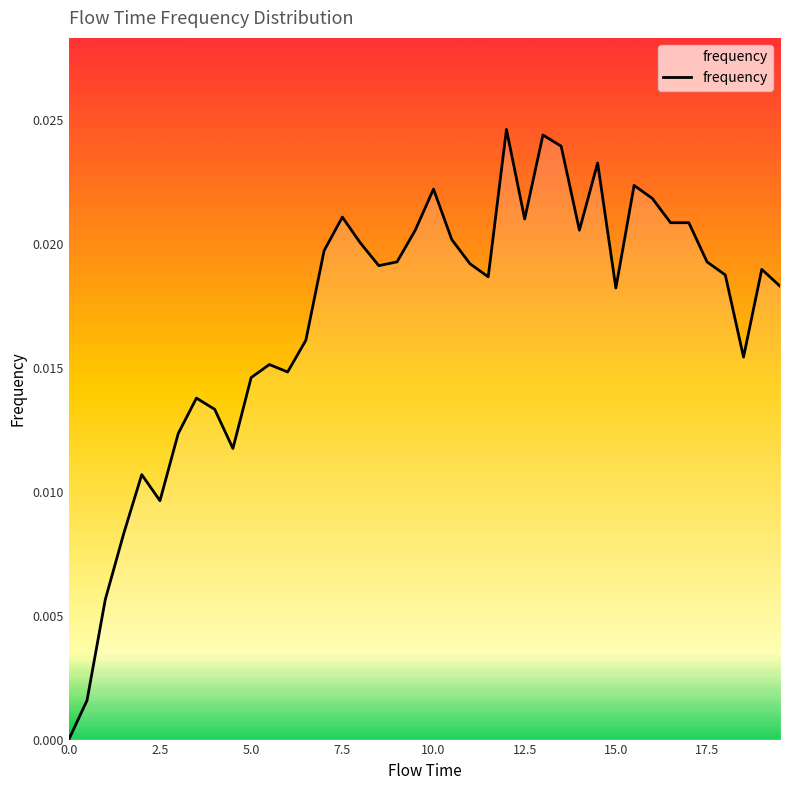

Count the number of values greater than 0.

39